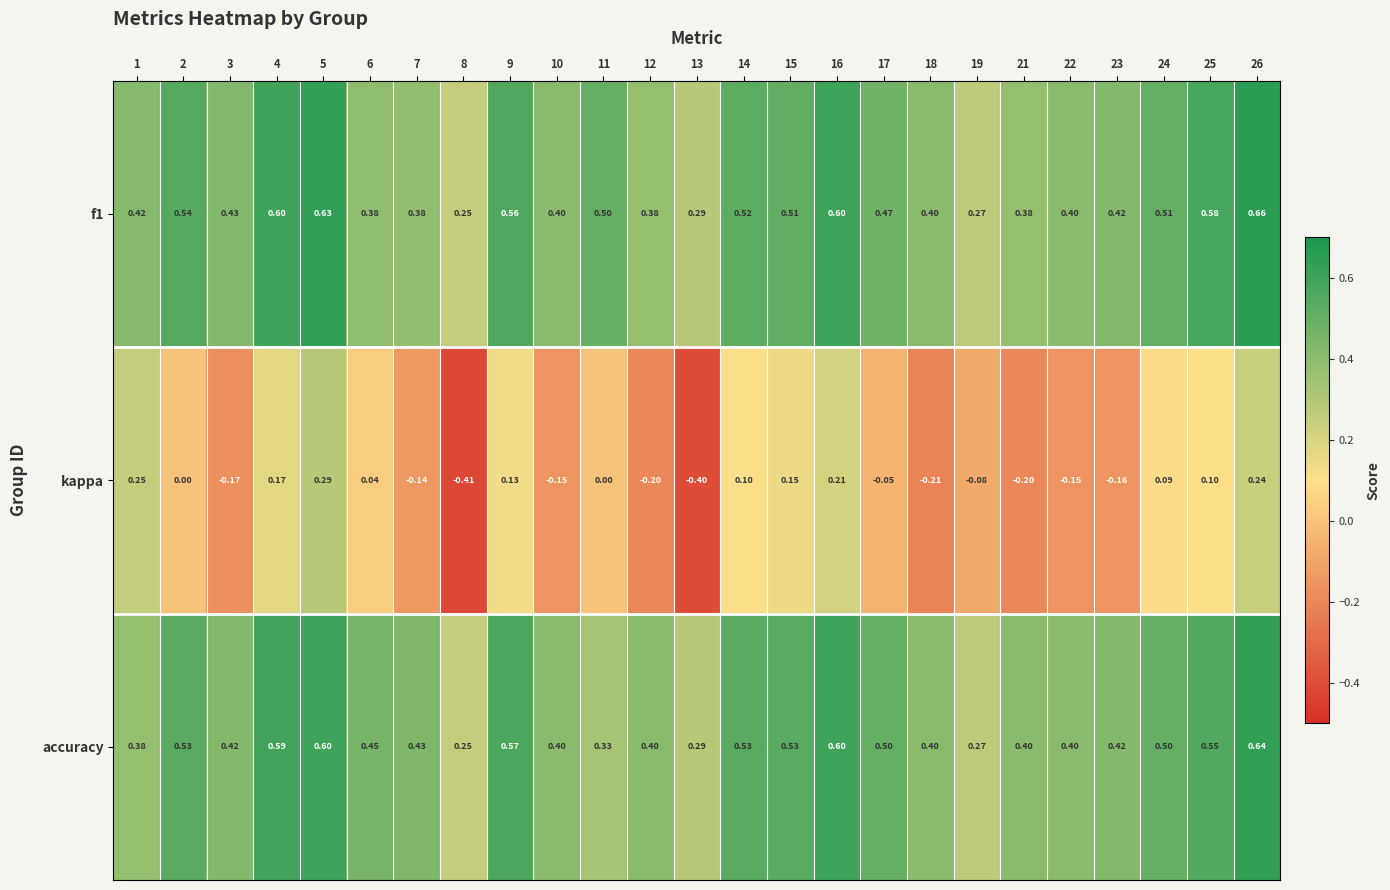

Which series changed the most between 8 and 24?

kappa